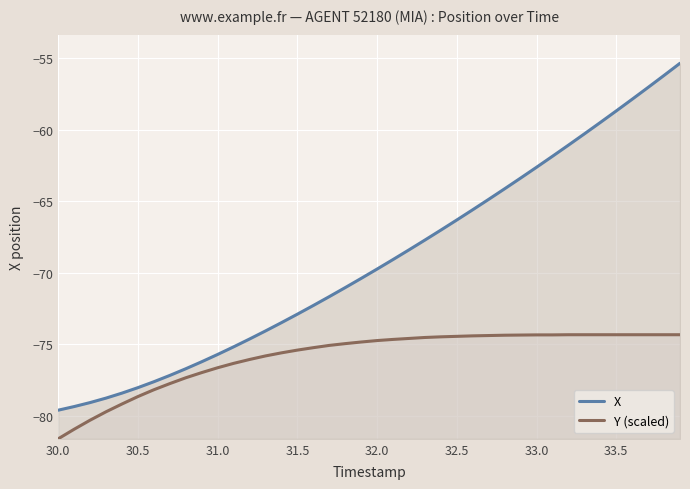

Which series has the largest total across all categories?

X